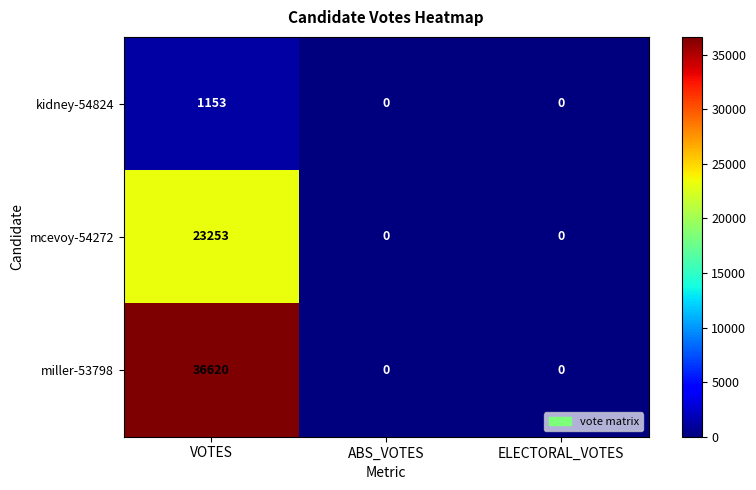

What is the spread (max minus min) of values at VOTES?

35467